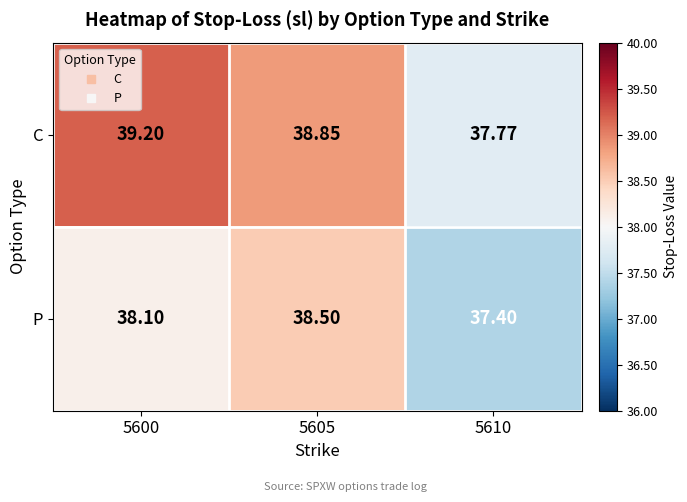

Rank the series by their average value, from highest to lowest.

C, P